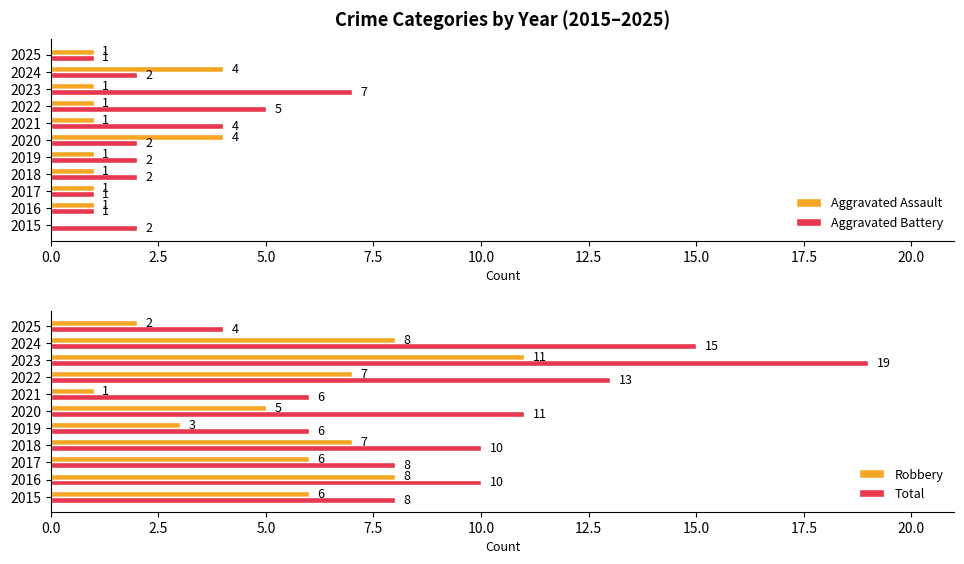

How many data points in Aggravated Battery are above 2?

3